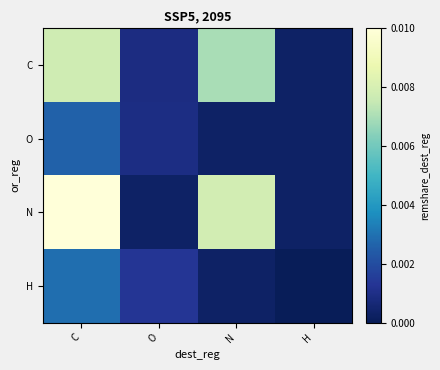

Between C and H, which series saw the biggest shift?

N